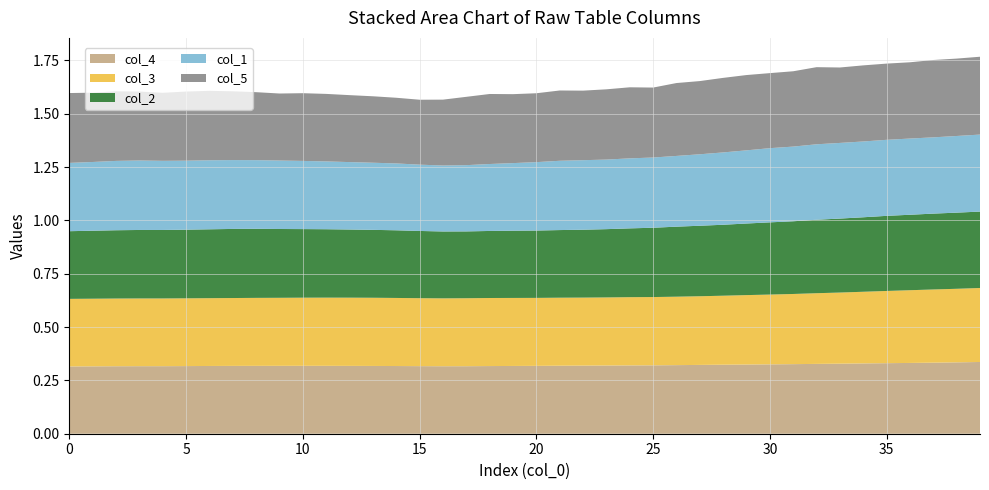

Reading left to right, what are all the values shown in this chart?

col_3: 0=0.3	1=0.3	2=0.3	3=0.3	4=0.3	5=0.3	6=0.3	7=0.3	8=0.3	9=0.3	10=0.3	11=0.3	12=0.3	13=0.3	14=0.3	15=0.3	16=0.3	17=0.3	18=0.3	19=0.3	20=0.3	21=0.3	22=0.3	23=0.3	24=0.3	25=0.3	26=0.3	27=0.3	28=0.3	29=0.3	30=0.3	31=0.3	32=0.3	33=0.3	34=0.3	35=0.3	36=0.3	37=0.3	38=0.3	39=0.3
col_4: 0=0.3	1=0.3	2=0.3	3=0.3	4=0.3	5=0.3	6=0.3	7=0.3	8=0.3	9=0.3	10=0.3	11=0.3	12=0.3	13=0.3	14=0.3	15=0.3	16=0.3	17=0.3	18=0.3	19=0.3	20=0.3	21=0.3	22=0.3	23=0.3	24=0.3	25=0.3	26=0.3	27=0.3	28=0.3	29=0.3	30=0.3	31=0.3	32=0.3	33=0.3	34=0.3	35=0.3	36=0.3	37=0.3	38=0.3	39=0.3
col_1: 0=0.3	1=0.3	2=0.3	3=0.3	4=0.3	5=0.3	6=0.3	7=0.3	8=0.3	9=0.3	10=0.3	11=0.3	12=0.3	13=0.3	14=0.3	15=0.3	16=0.3	17=0.3	18=0.3	19=0.3	20=0.3	21=0.3	22=0.3	23=0.3	24=0.3	25=0.3	26=0.3	27=0.3	28=0.3	29=0.3	30=0.3	31=0.4	32=0.4	33=0.4	34=0.4	35=0.4	36=0.4	37=0.4	38=0.4	39=0.4
col_2: 0=0.3	1=0.3	2=0.3	3=0.3	4=0.3	5=0.3	6=0.3	7=0.3	8=0.3	9=0.3	10=0.3	11=0.3	12=0.3	13=0.3	14=0.3	15=0.3	16=0.3	17=0.3	18=0.3	19=0.3	20=0.3	21=0.3	22=0.3	23=0.3	24=0.3	25=0.3	26=0.3	27=0.3	28=0.3	29=0.3	30=0.3	31=0.3	32=0.3	33=0.3	34=0.3	35=0.4	36=0.4	37=0.4	38=0.4	39=0.4
col_5: 0=0.3	1=0.3	2=0.3	3=0.3	4=0.3	5=0.3	6=0.3	7=0.3	8=0.3	9=0.3	10=0.3	11=0.3	12=0.3	13=0.3	14=0.3	15=0.3	16=0.3	17=0.3	18=0.3	19=0.3	20=0.3	21=0.3	22=0.3	23=0.3	24=0.3	25=0.3	26=0.3	27=0.3	28=0.3	29=0.4	30=0.4	31=0.4	32=0.4	33=0.4	34=0.4	35=0.4	36=0.4	37=0.4	38=0.4	39=0.4